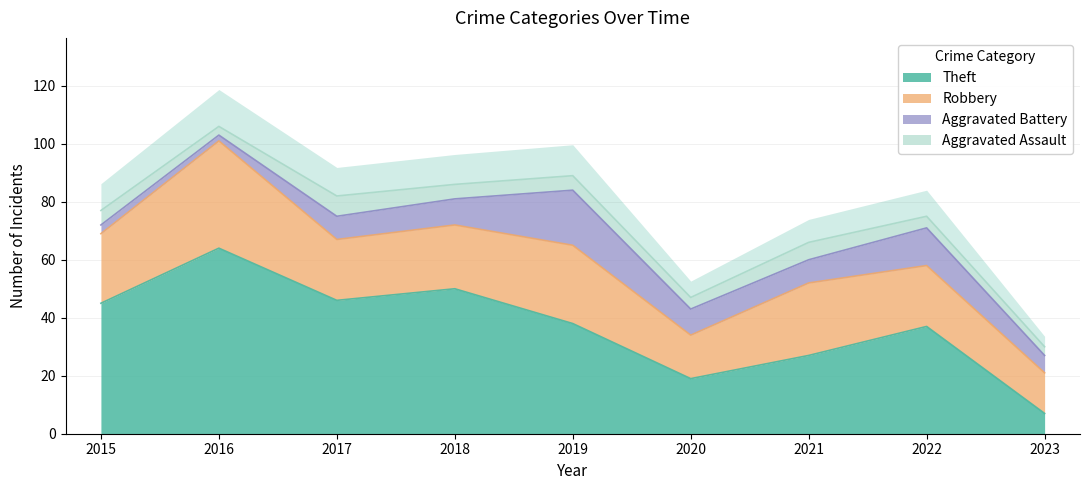

What is the spread (max minus min) of values at 2021?

21